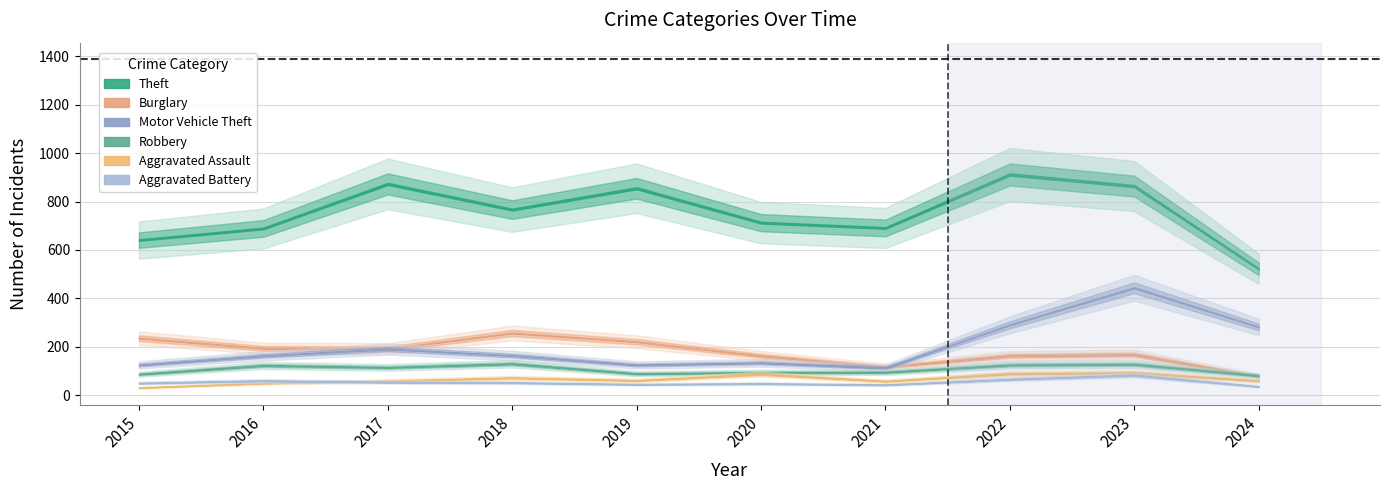

At which category does Aggravated Battery reach its first local valley?

2019